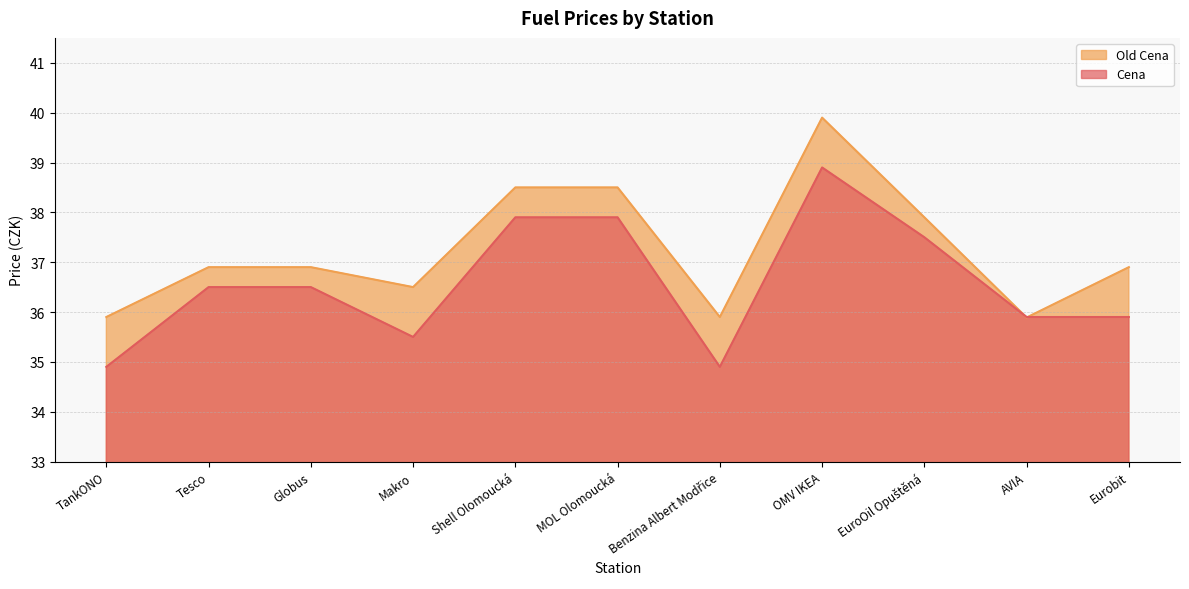

After their last crossing, which series has the higher values: Old Cena or Cena?

Old Cena